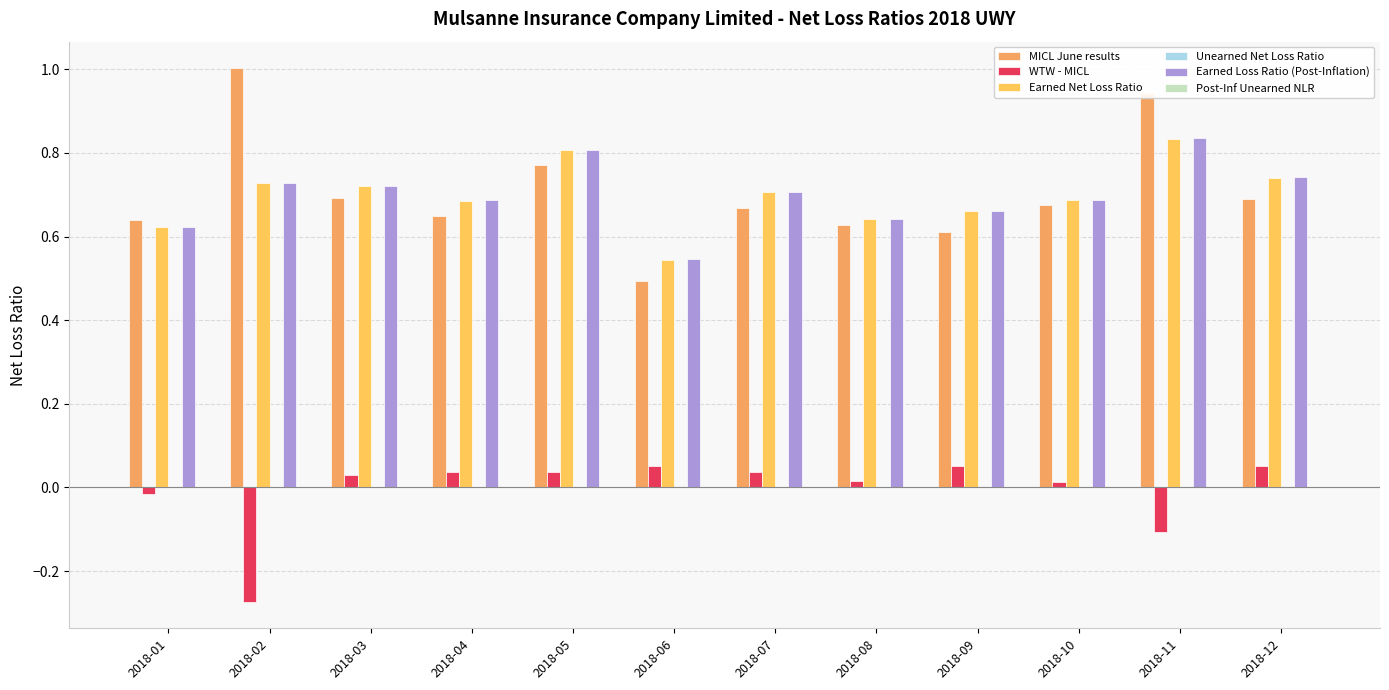

At how many categories does at least one series exceed 0?

12